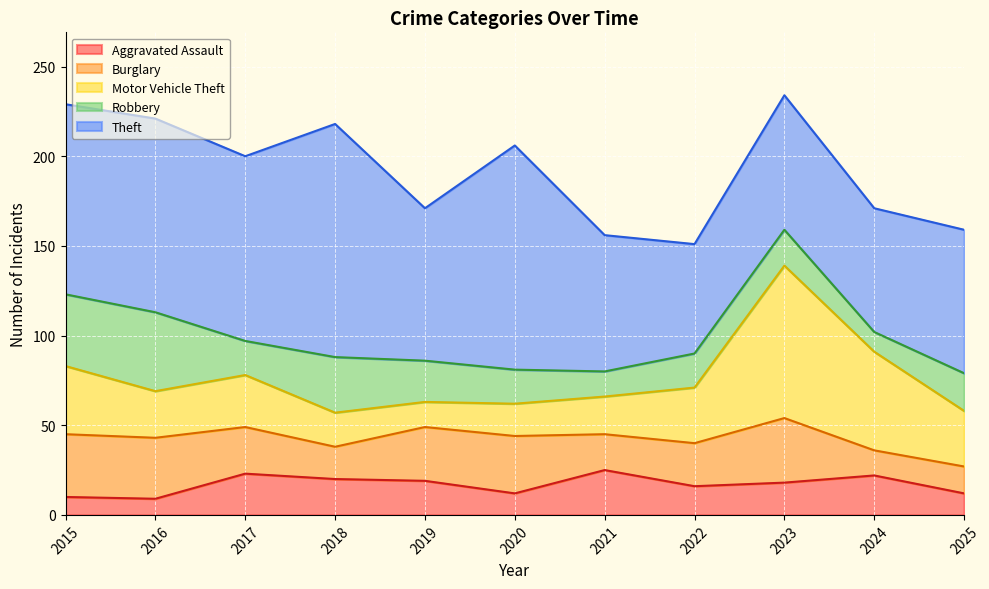

Where is the first local minimum for Motor Vehicle Theft?

2016